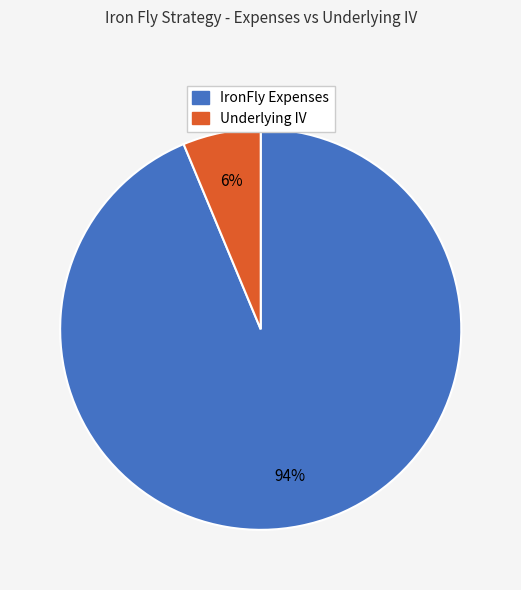

Does any single category account for the majority?

Yes